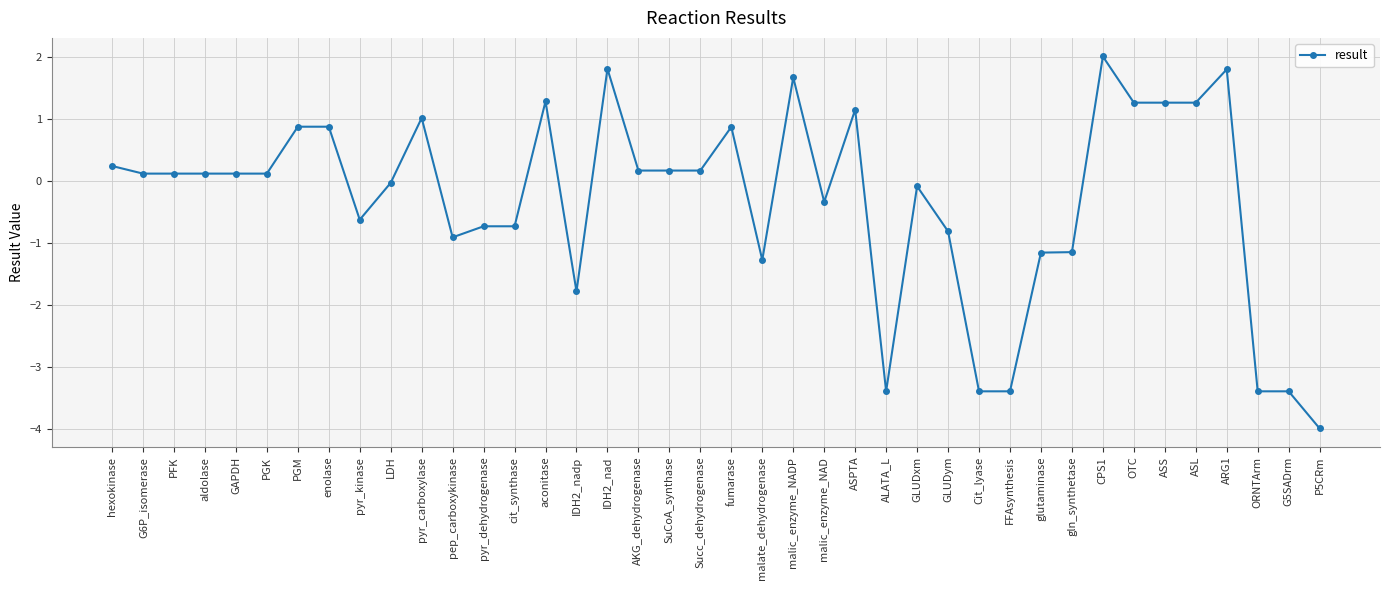

The chart shows a value of 0.1 at G6P_isomerase. True or false?

True